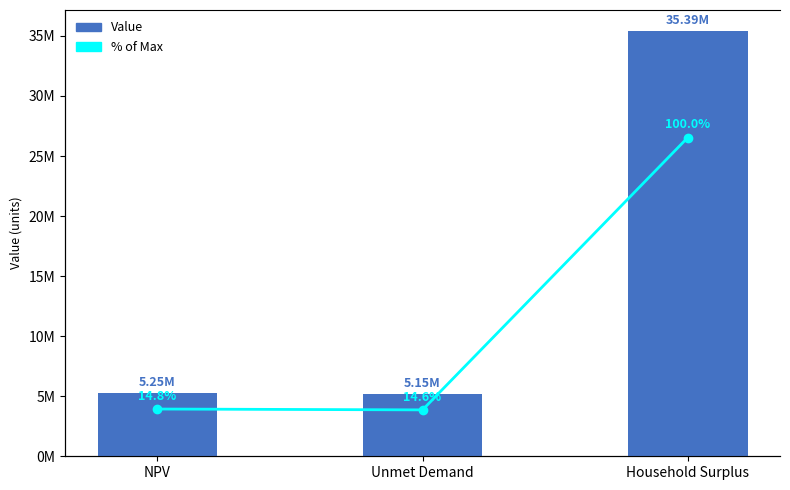

What is the maximum value shown in the chart?

35390308.4